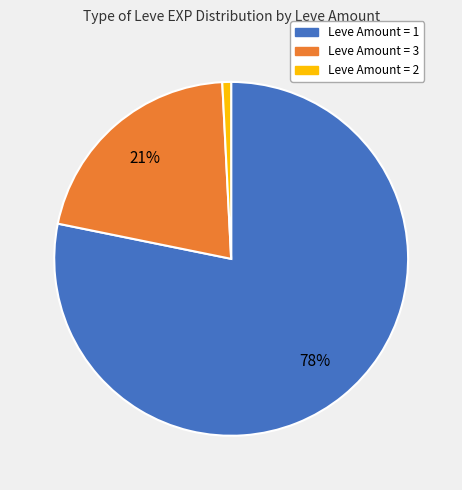

To the nearest percent, what is the difference between the largest and smallest slice percentages?

77%